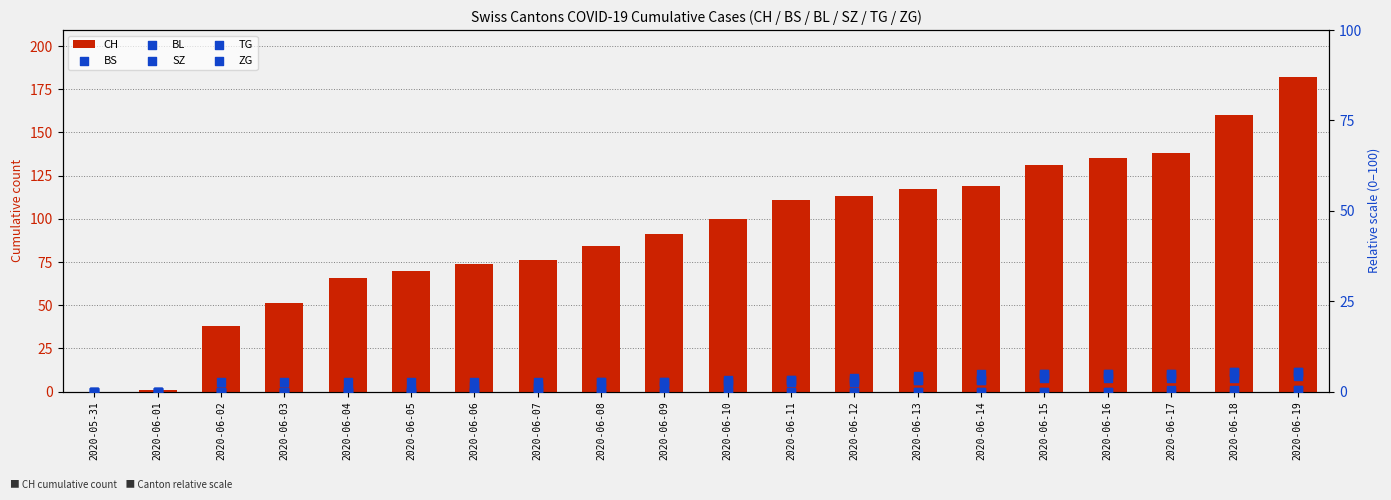

Which series reaches the maximum Y coordinate?

CH